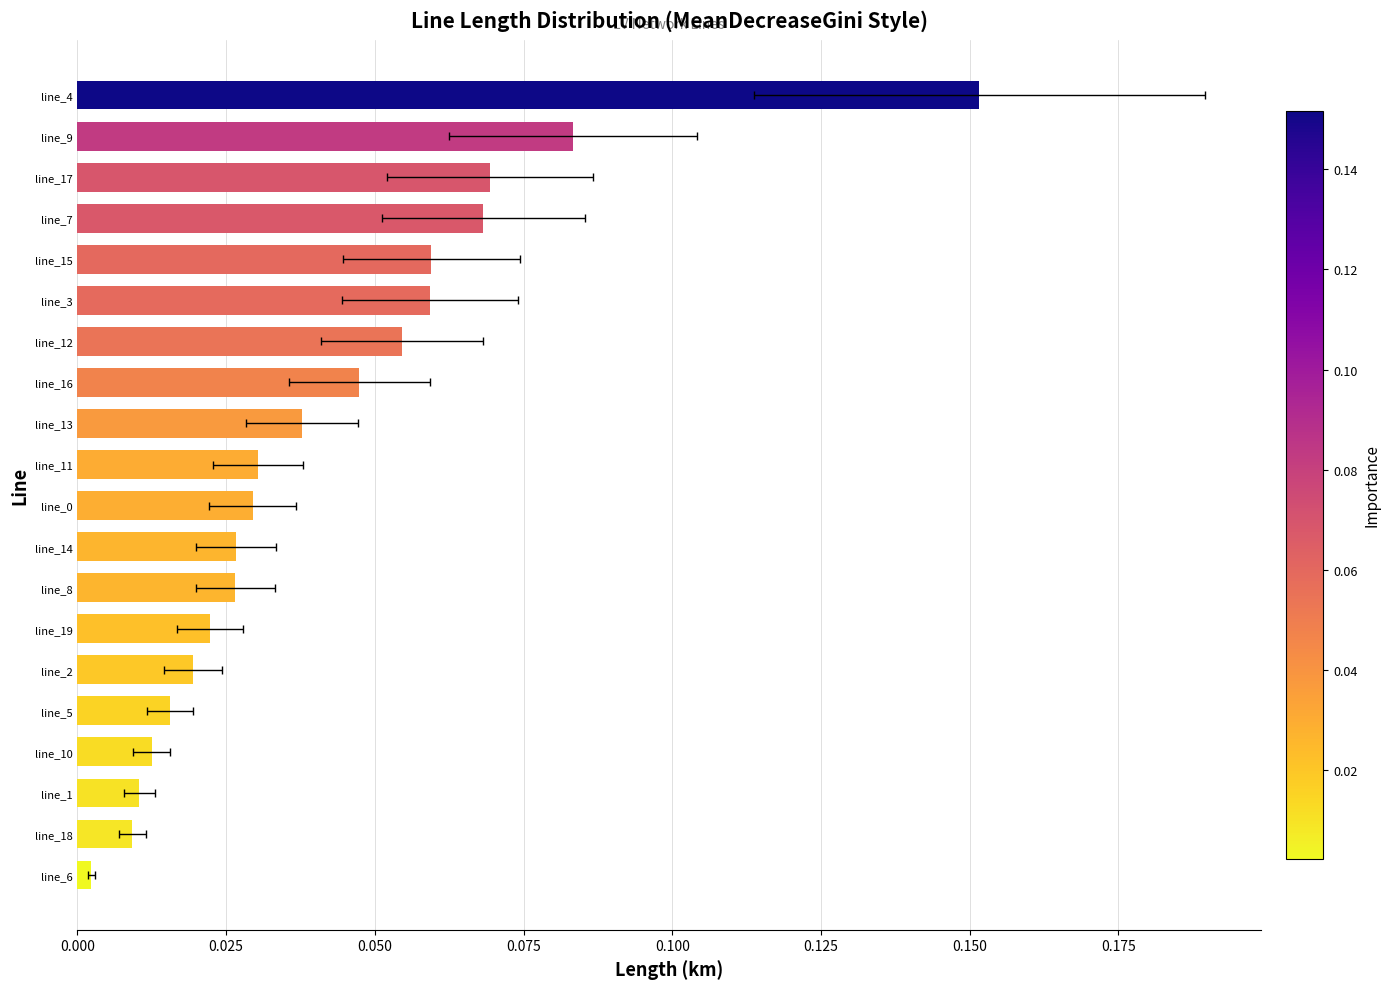

Reading left to right, what are all the values shown in this chart?

0.2	0.1	0.1	0.1	0.1	0.1	0.1	0.0	0.0	0.0	0.0	0.0	0.0	0.0	0.0	0.0	0.0	0.0	0.0	0.0